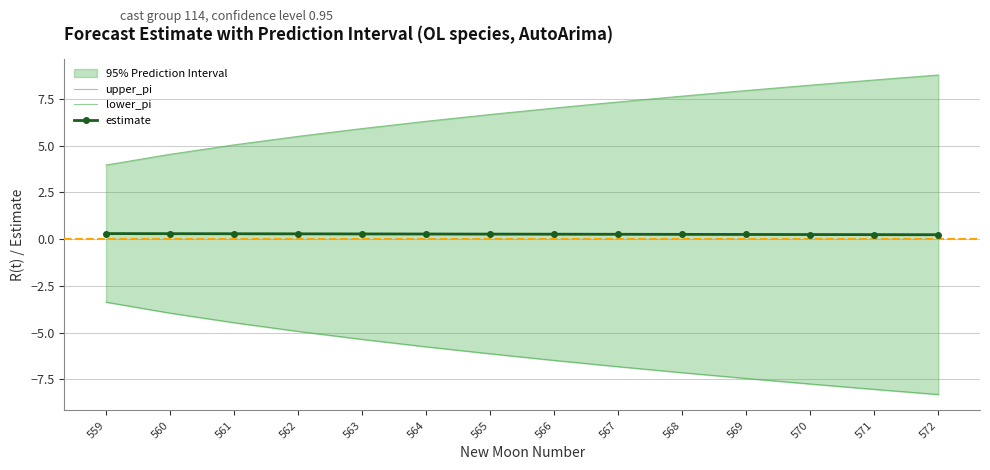

True or false: upper_pi has more than 1 points higher than both neighbors.

False